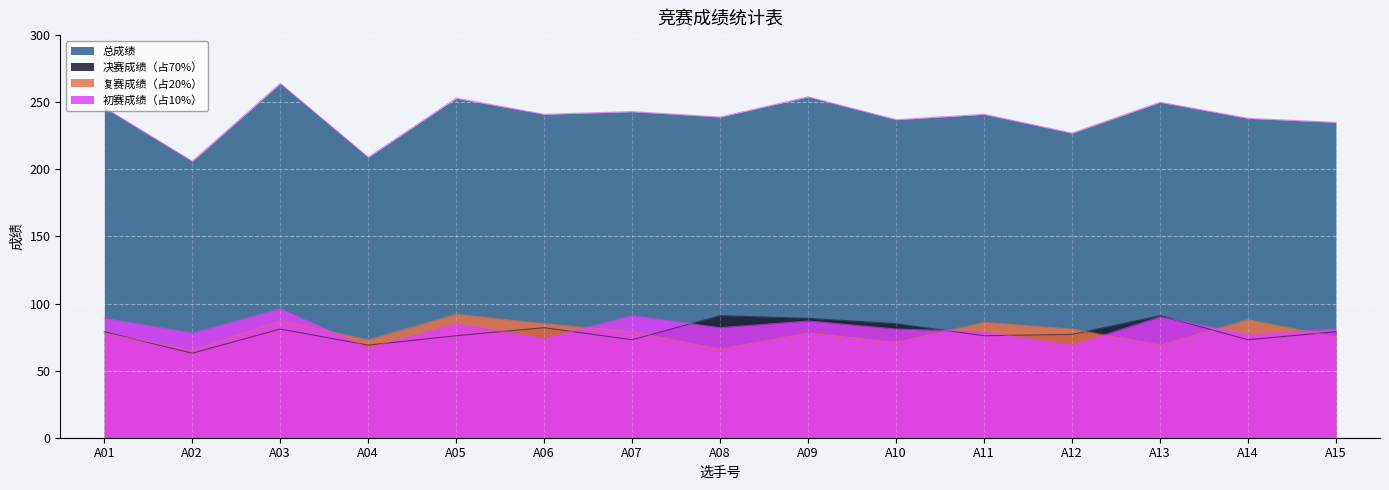

Which category has the lowest value in the 复赛成绩（占20%） series?

A02